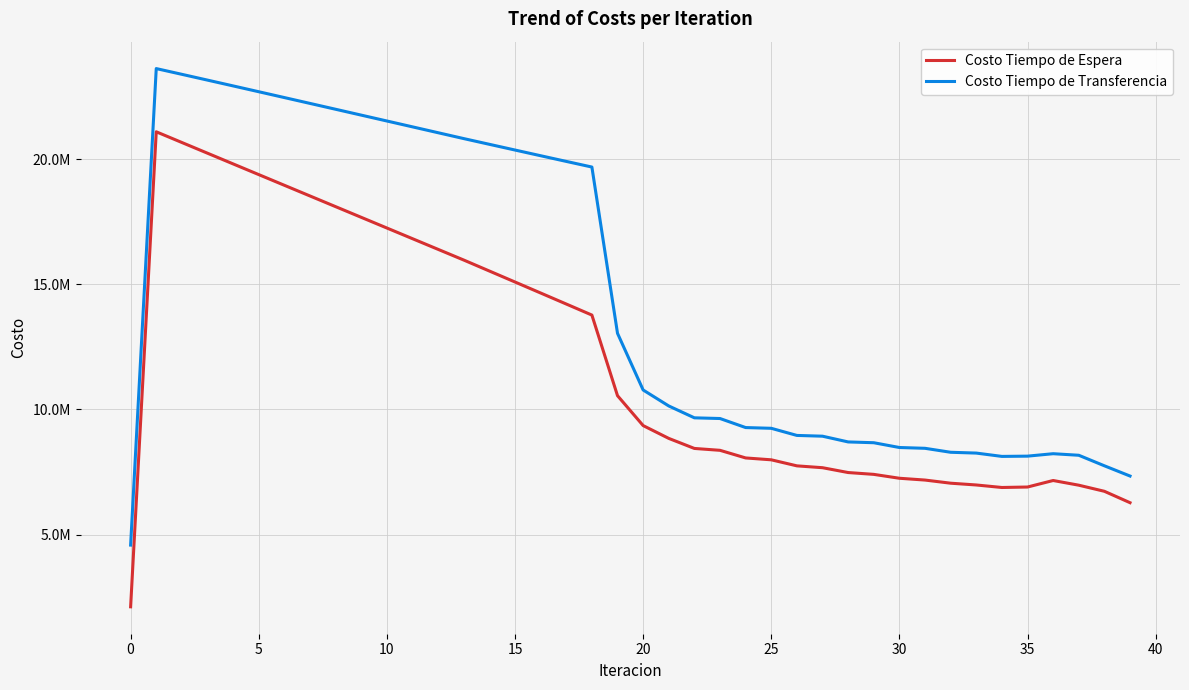

What is the highest value of the Costo Tiempo de Transferencia series?

23628340.2